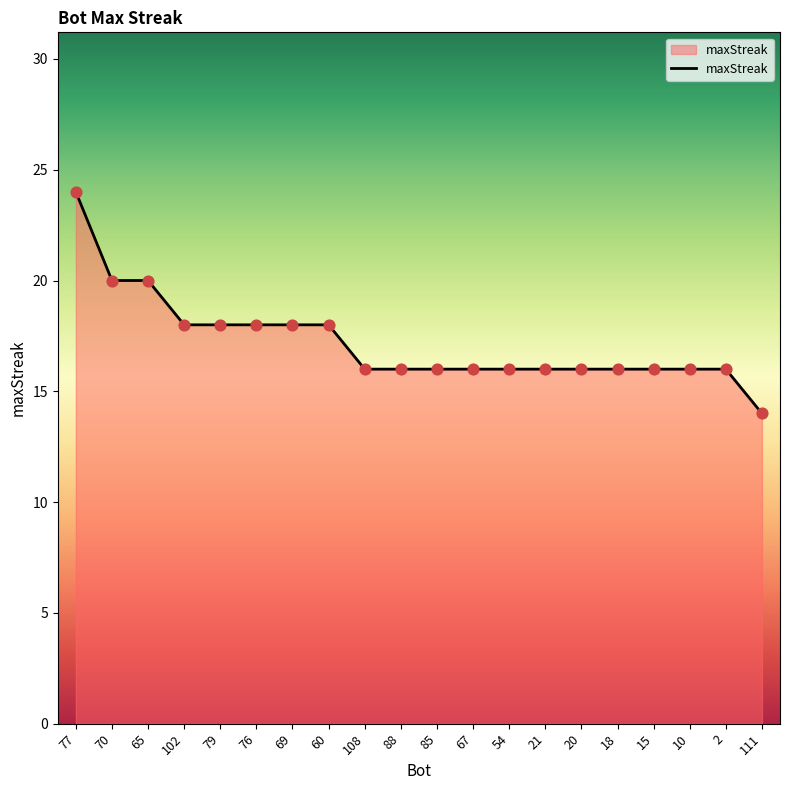

Approximately how many times larger is the value at 15 compared to 85?

1.0